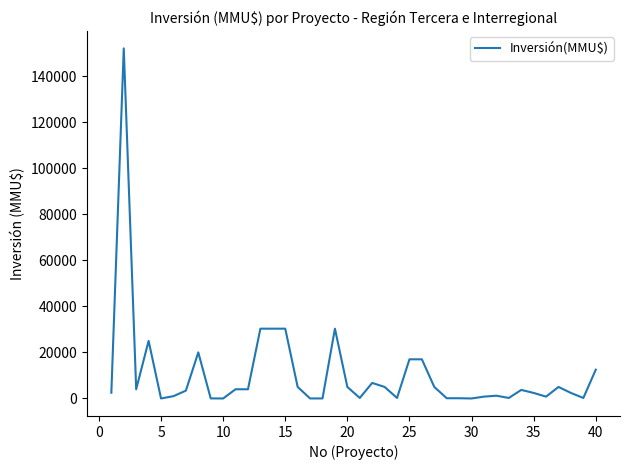

Is it true that the value at 30 is 0?

True